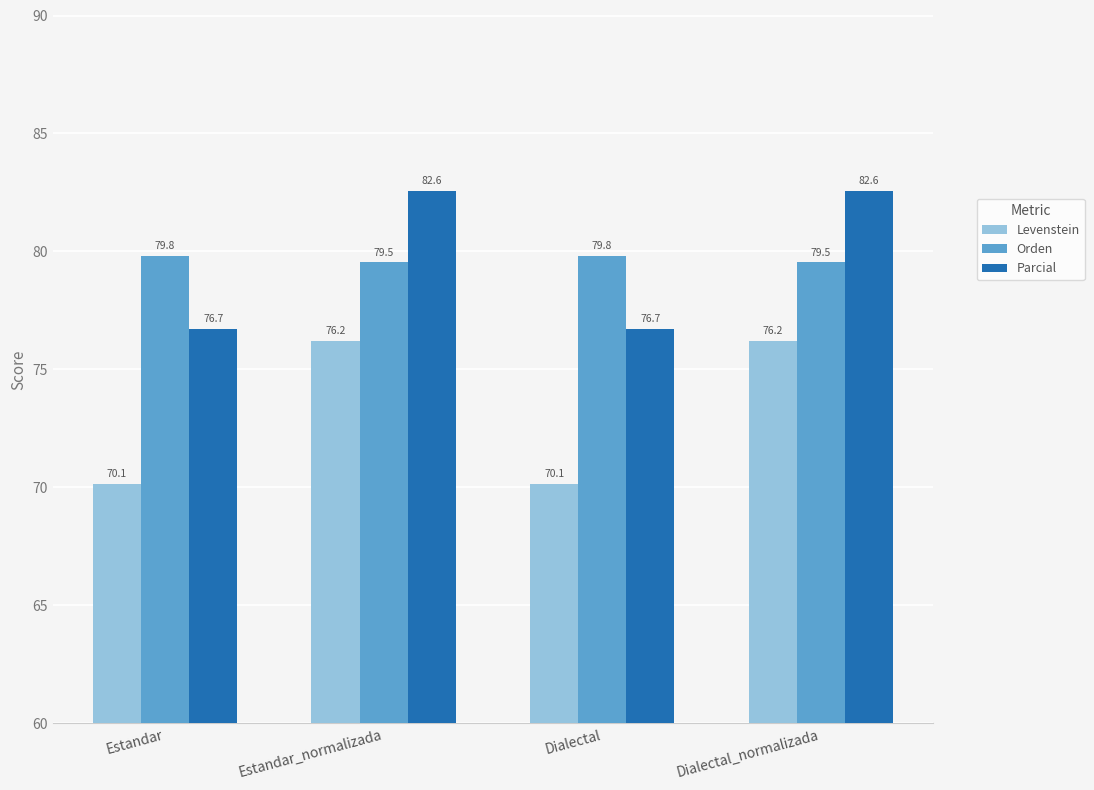

True or false: Parcial has a value of 82.6 at Dialectal_normalizada.

True